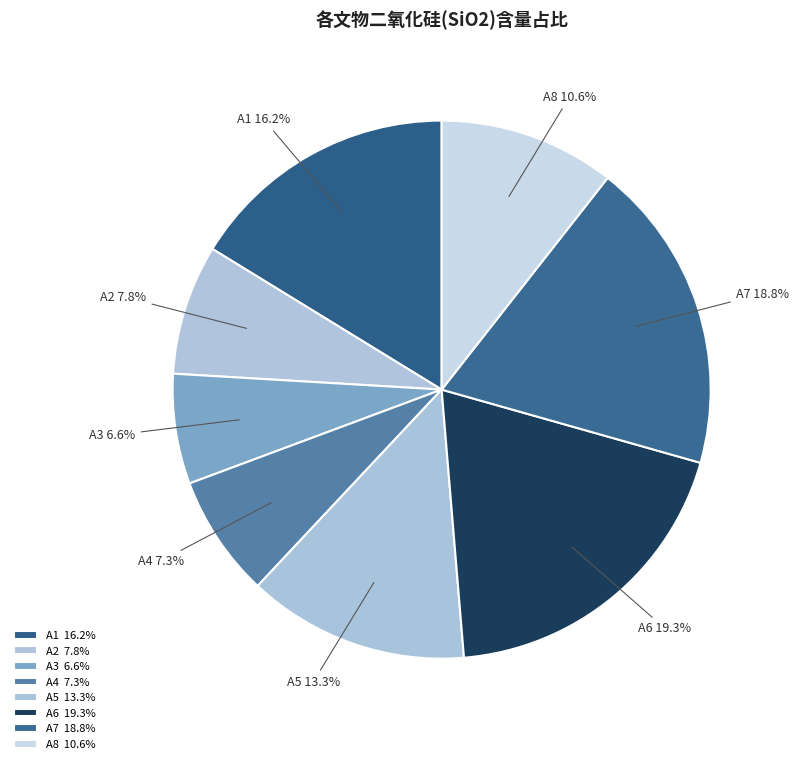

Is A5 the majority of the pie?

No